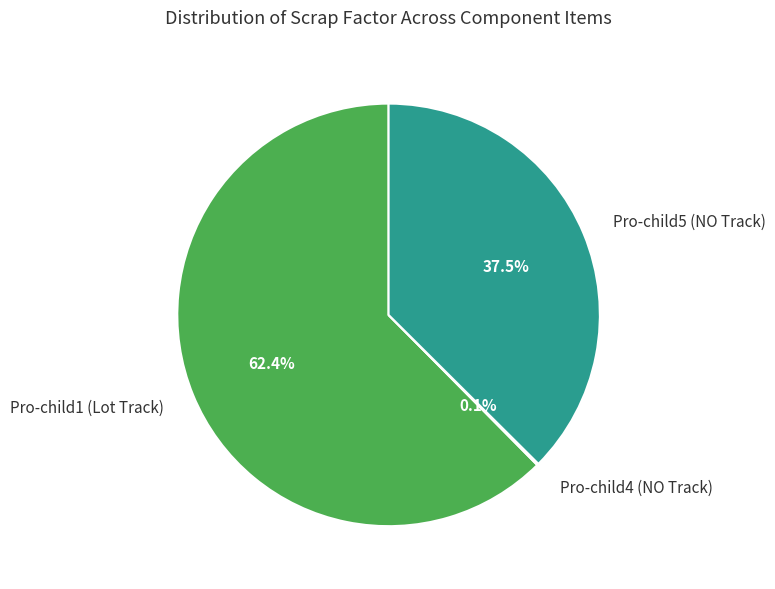

How much of the chart is everything except Pro-child1 (Lot Track)?

37.6%